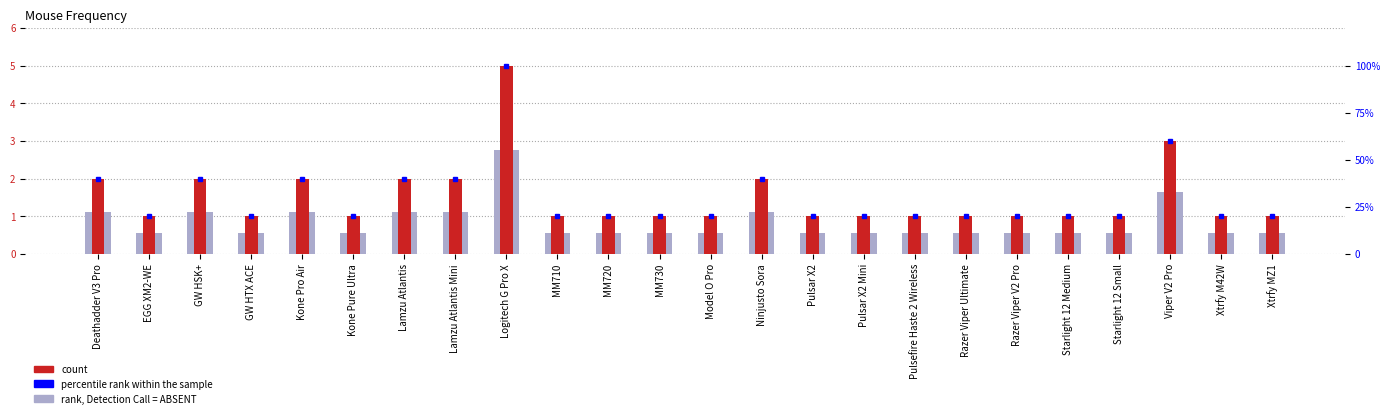

How many series are shown in this chart?

3